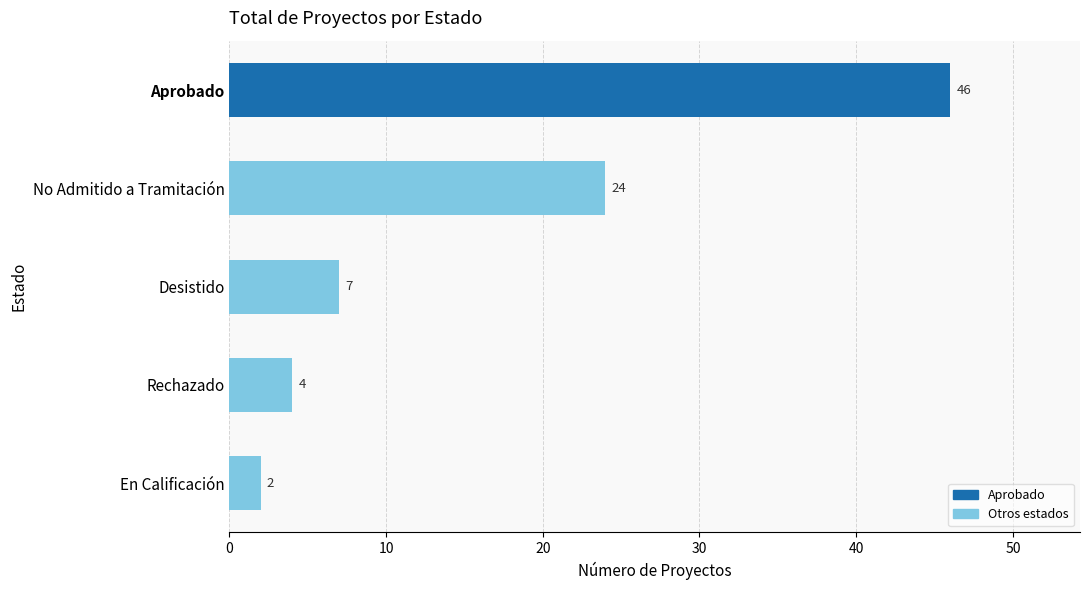

Reading top to bottom, extract all data points from this chart.

Aprobado=46	No Admitido a Tramitación=24	Desistido=7	Rechazado=4	En Calificación=2